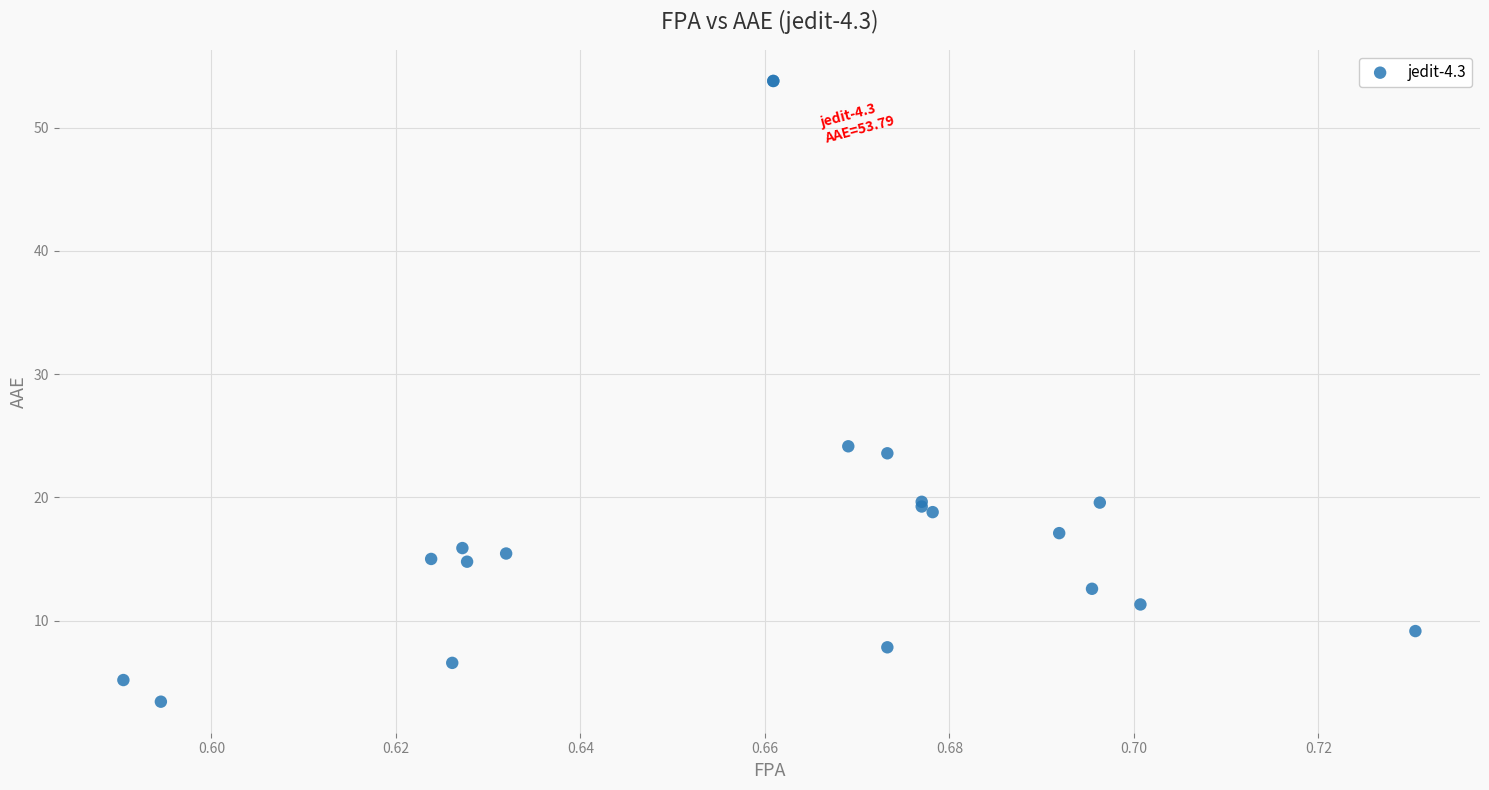

What Y value in the scatter plot is closest to 28?

24.1